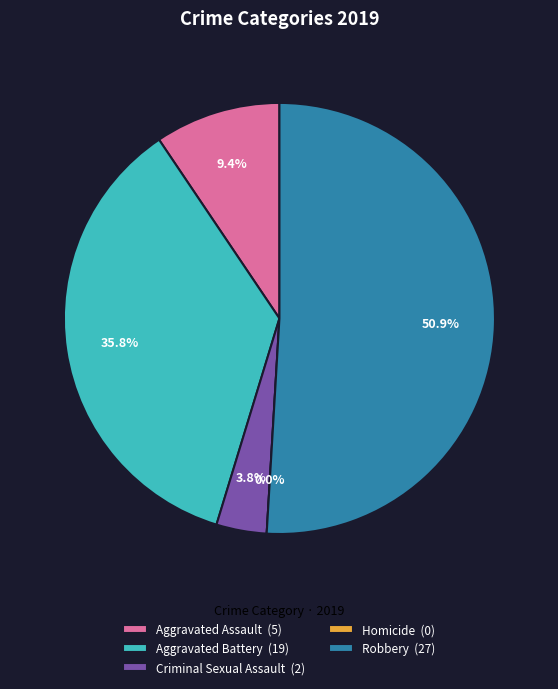

To the nearest percent, what portion does Robbery represent?

51%